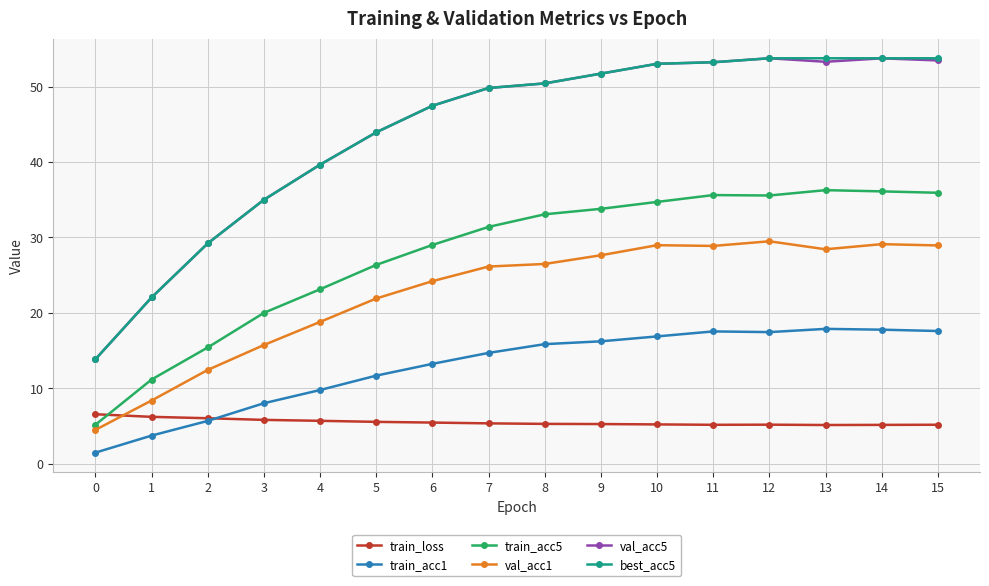

Which series changed the most between 7 and 10?

train_acc5